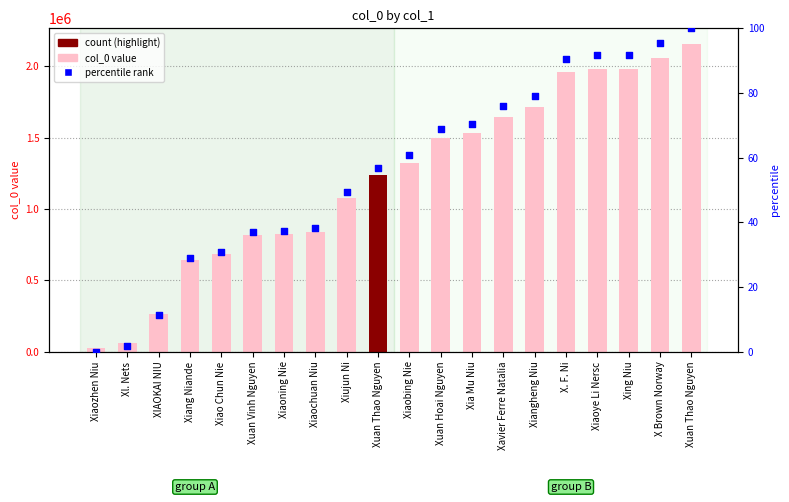

What is the total value across all series at Xuan Thao Nguyen?

1240112.9